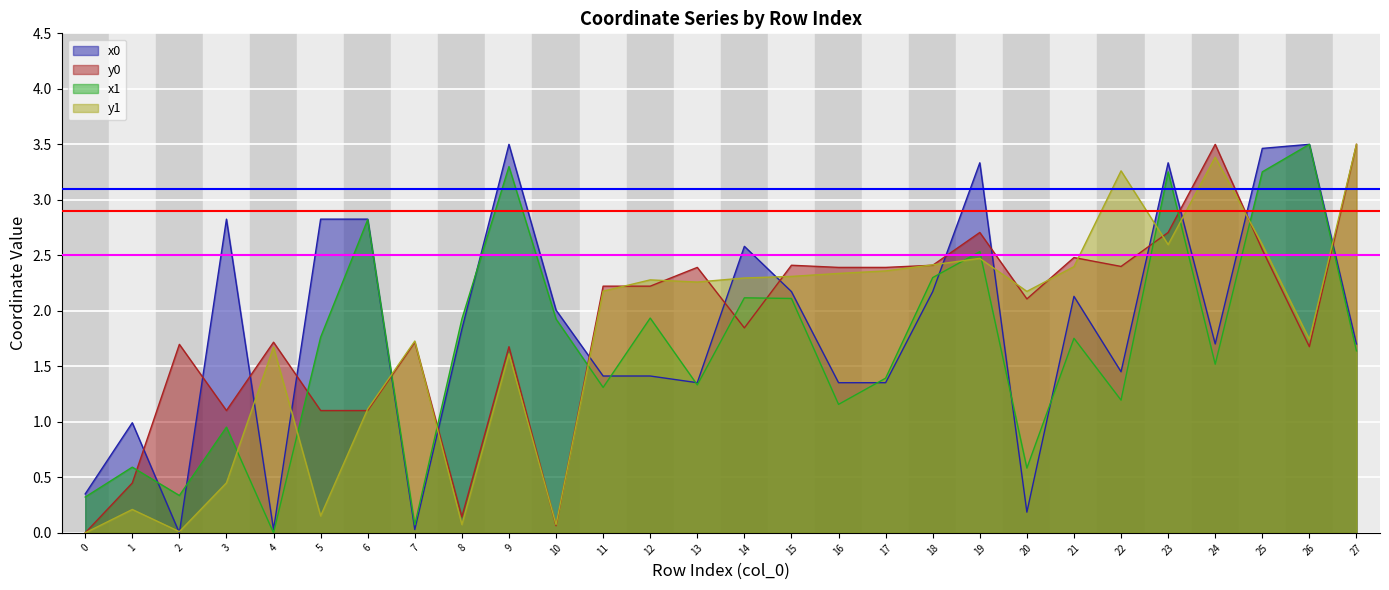

Is the value of y1 at 27 greater than the value of x1 at 8?

Yes